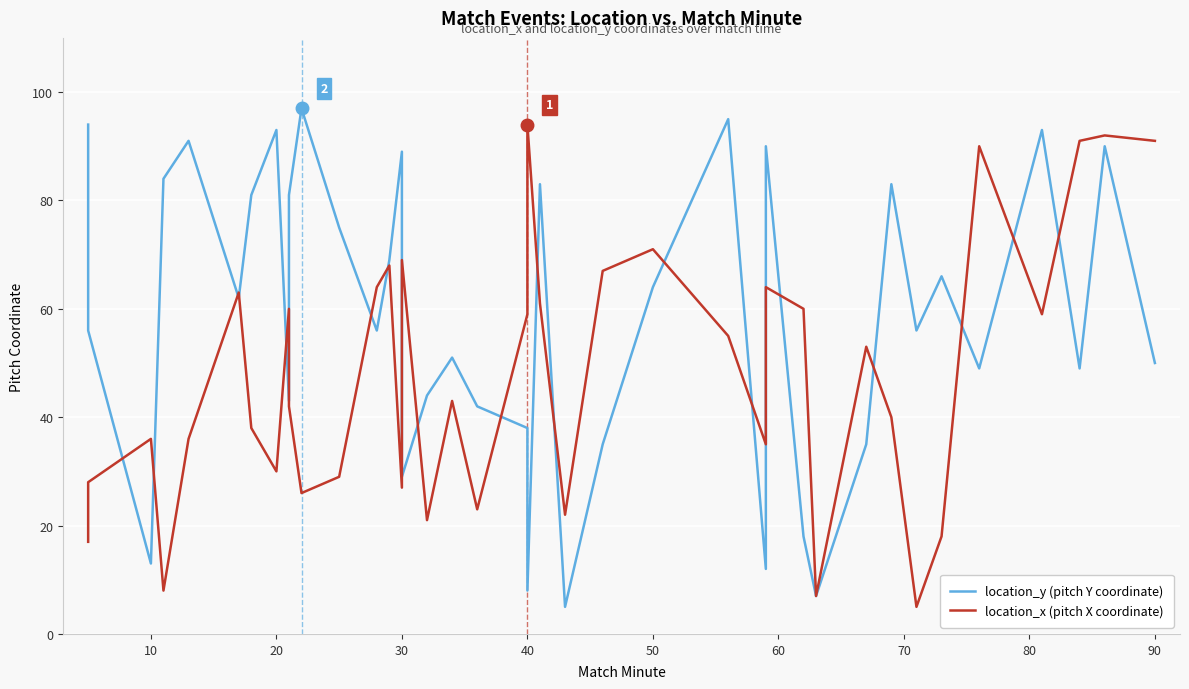

What are all the series names shown in the legend?

location_y (pitch Y coordinate), location_x (pitch X coordinate)